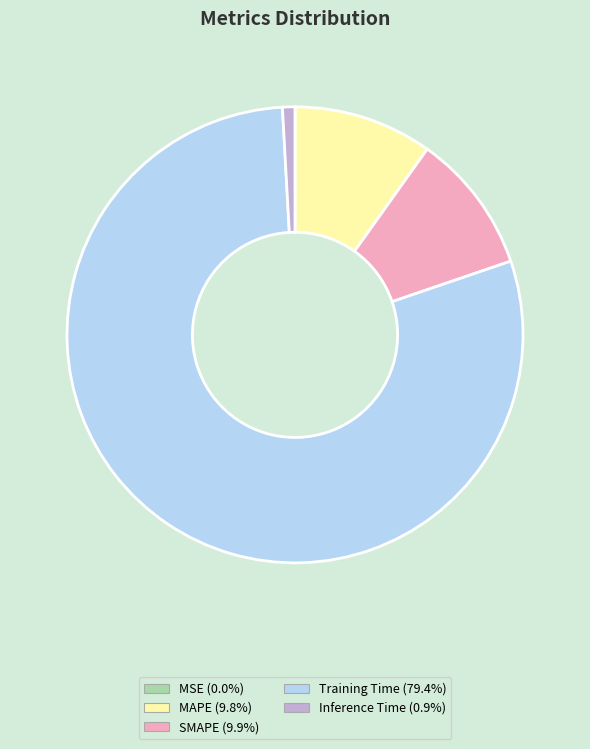

Do Inference Time and Training Time together represent more than half of the pie?

Yes